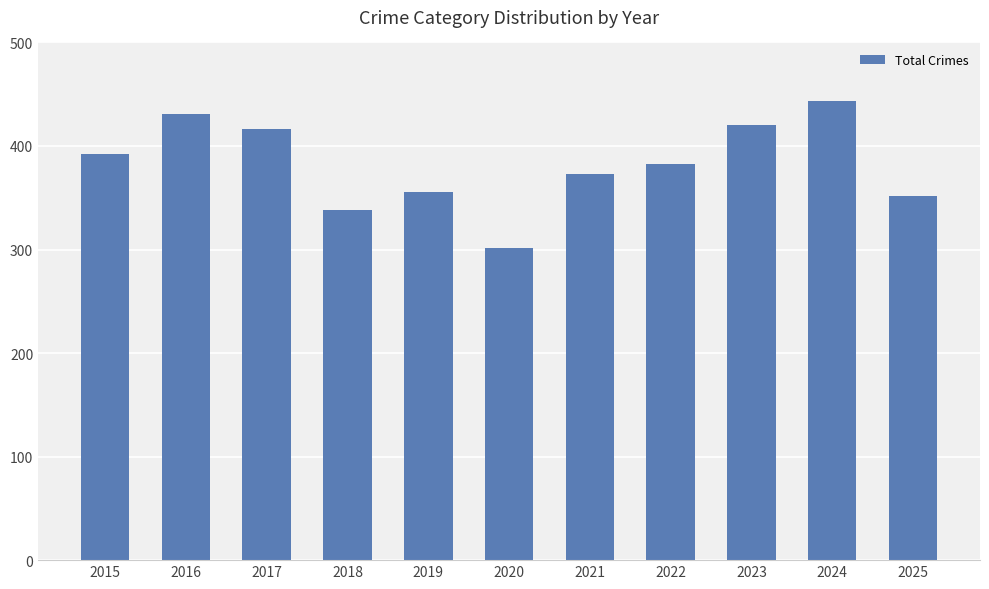

Reading left to right, list all the values displayed in this chart.

392	431	416	338	356	301	373	383	420	443	352